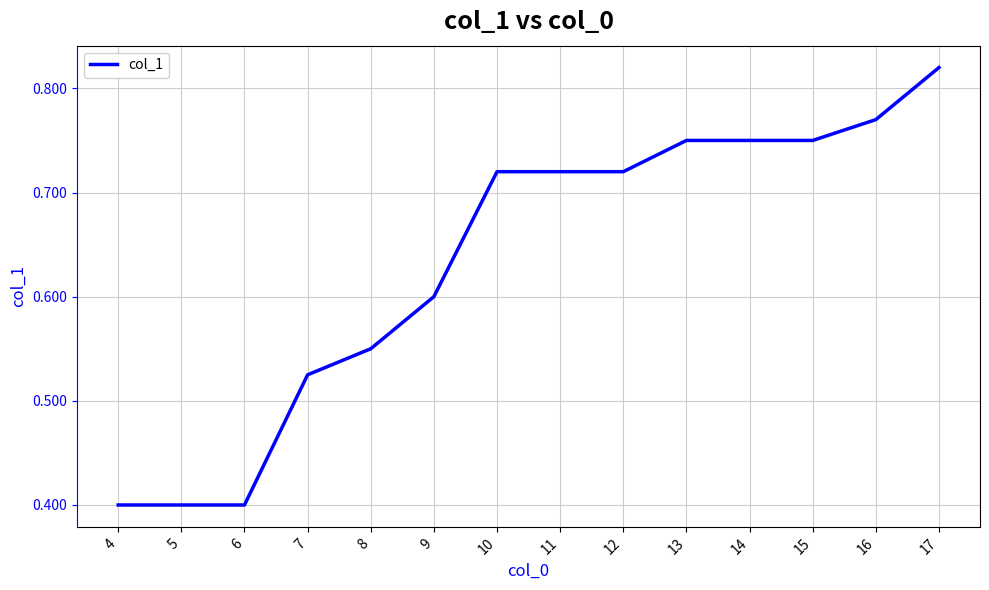

True or false: the data shows 0.4 at 12.

False